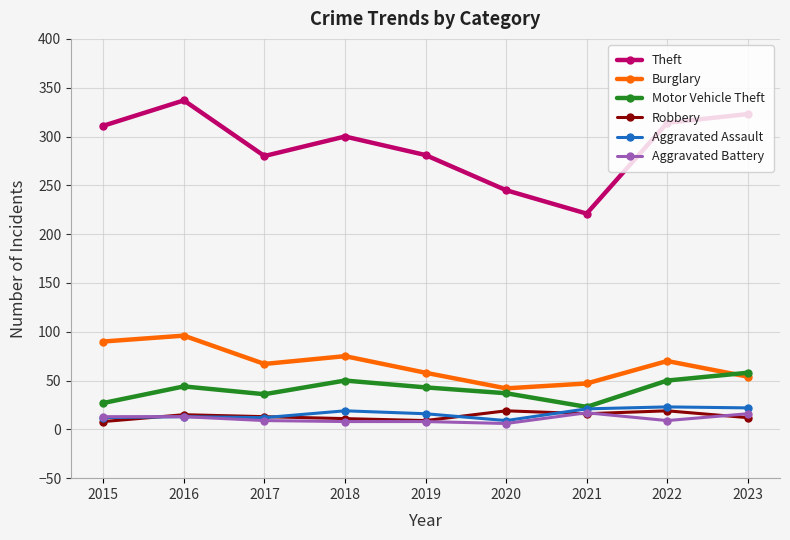

The Motor Vehicle Theft series shows 44 at 2016. True or false?

True